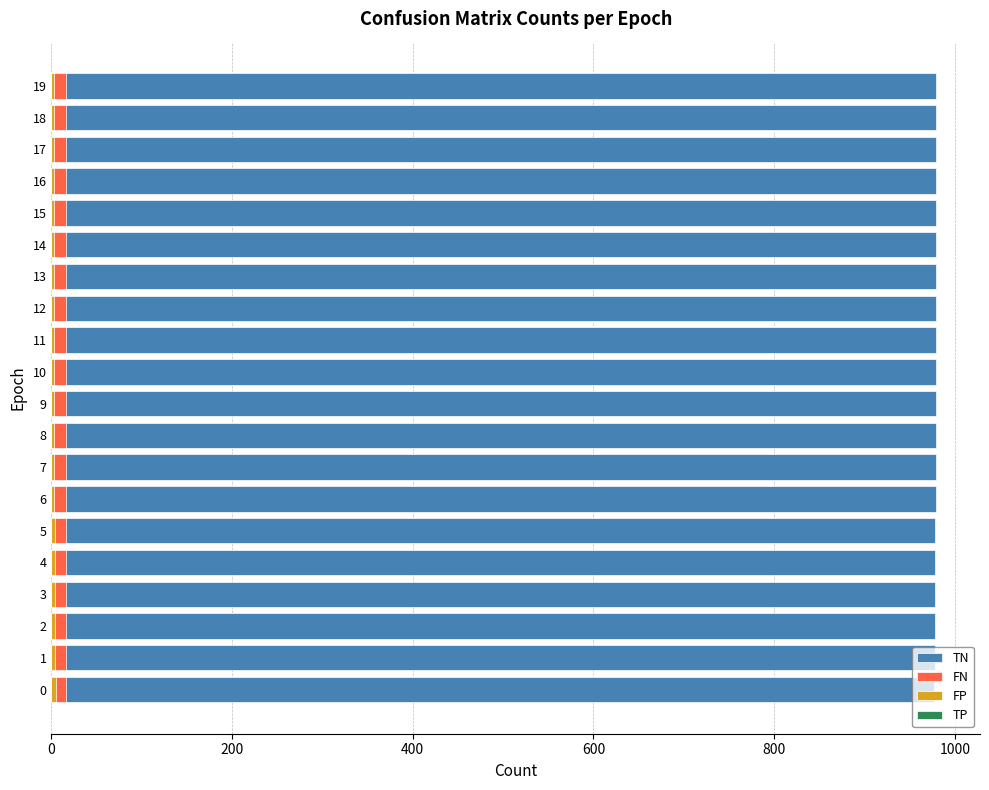

Which series has the largest range (max minus min)?

TN